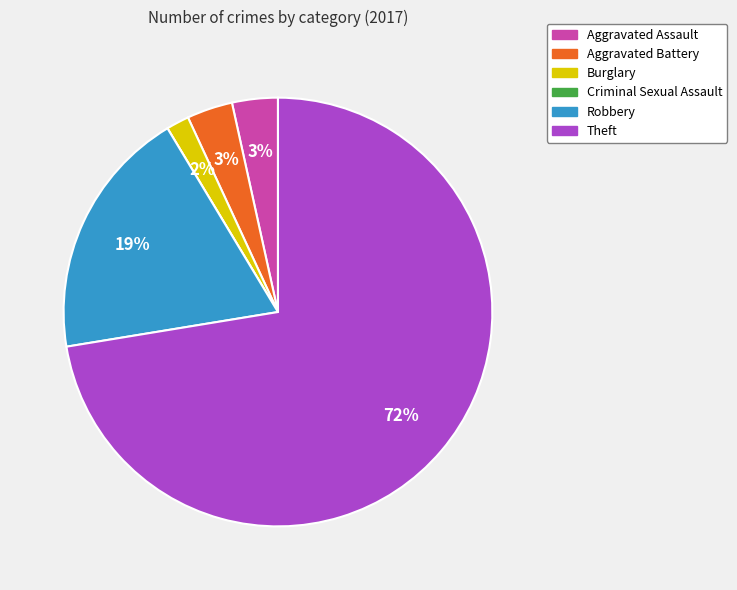

Is Aggravated Battery the majority of the pie?

No